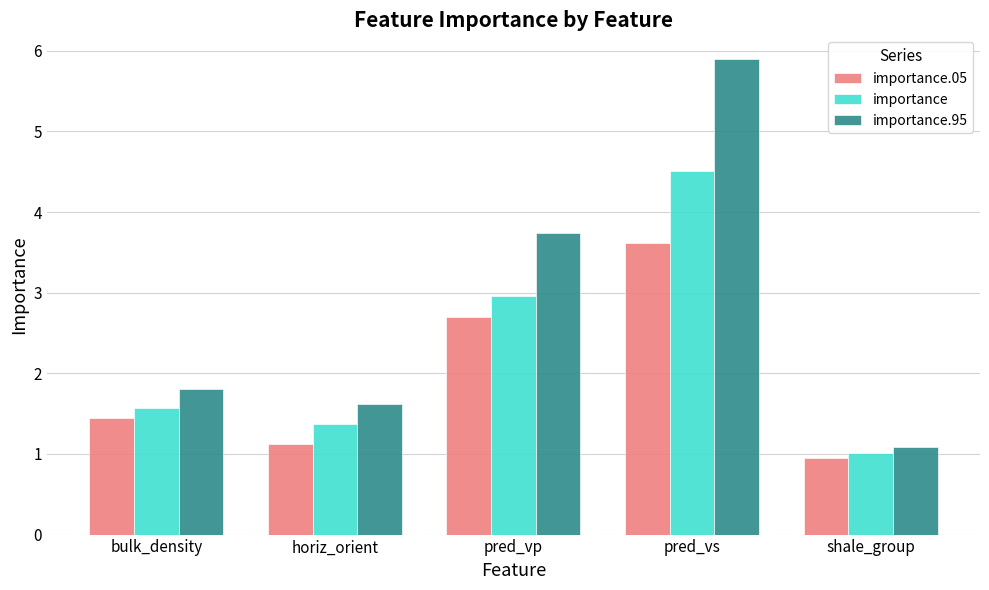

What is the total value across all series at bulk_density?

4.8